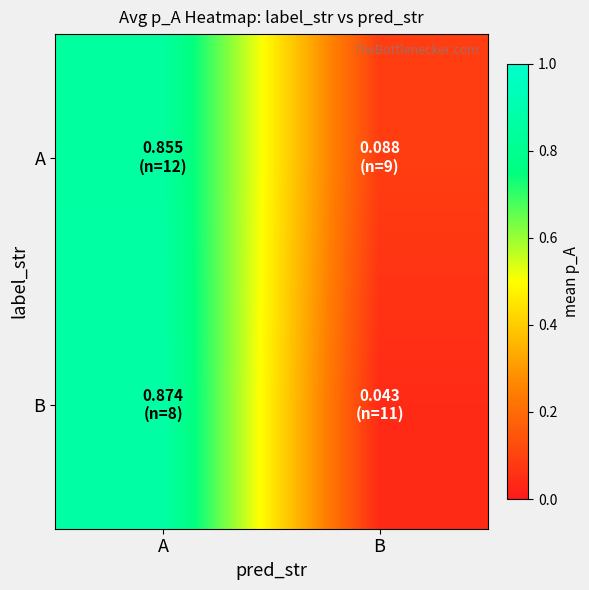

Reading left to right, transcribe all the data shown in this chart.

A: A=0.9	B=0.1
B: A=0.9	B=0.0